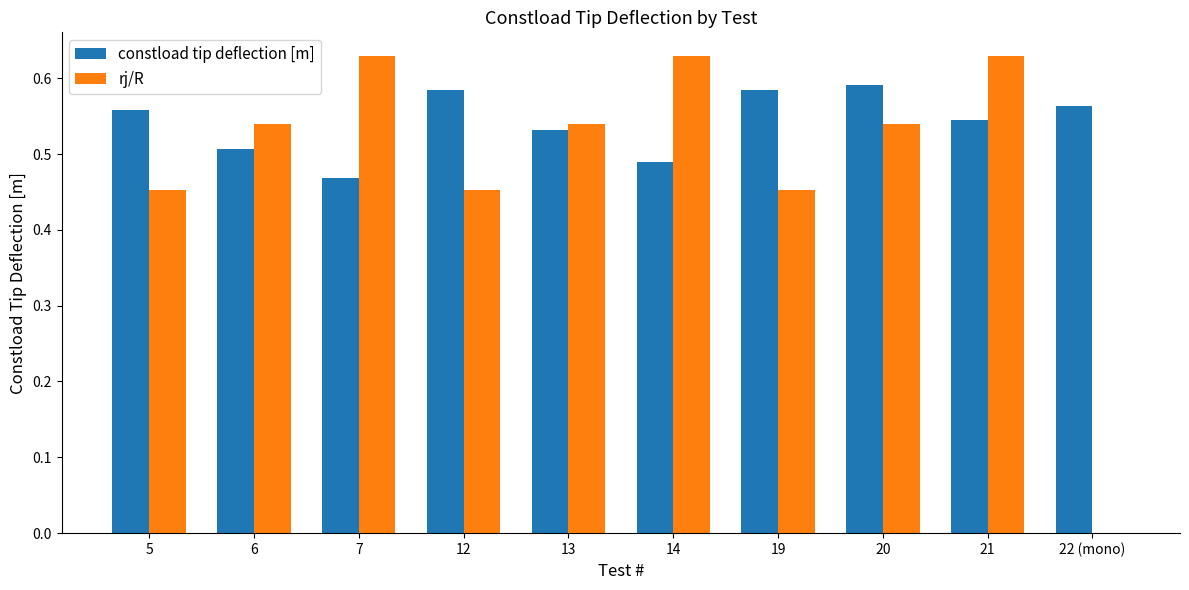

Count the number of categories in the chart.

10